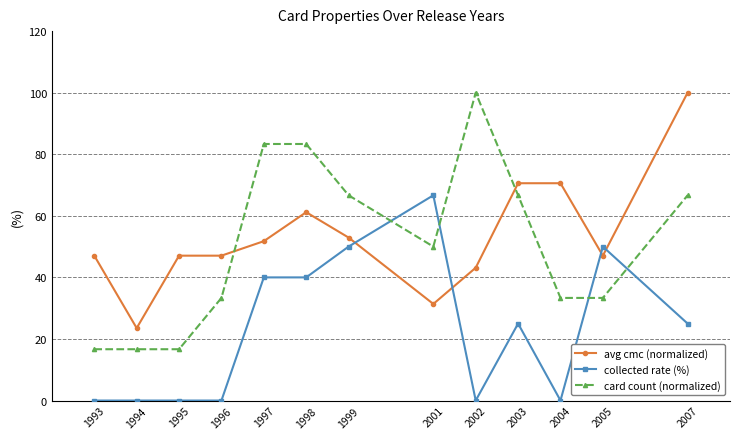

What is the difference between the avg cmc (normalized) values at 1997 and 1998?

9.4